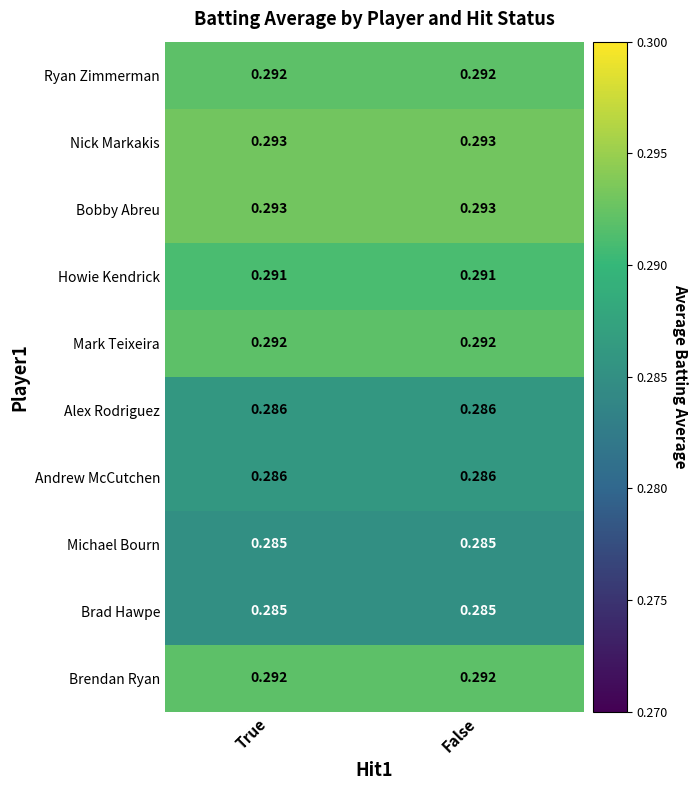

At which category is the sum across all series the highest?

True